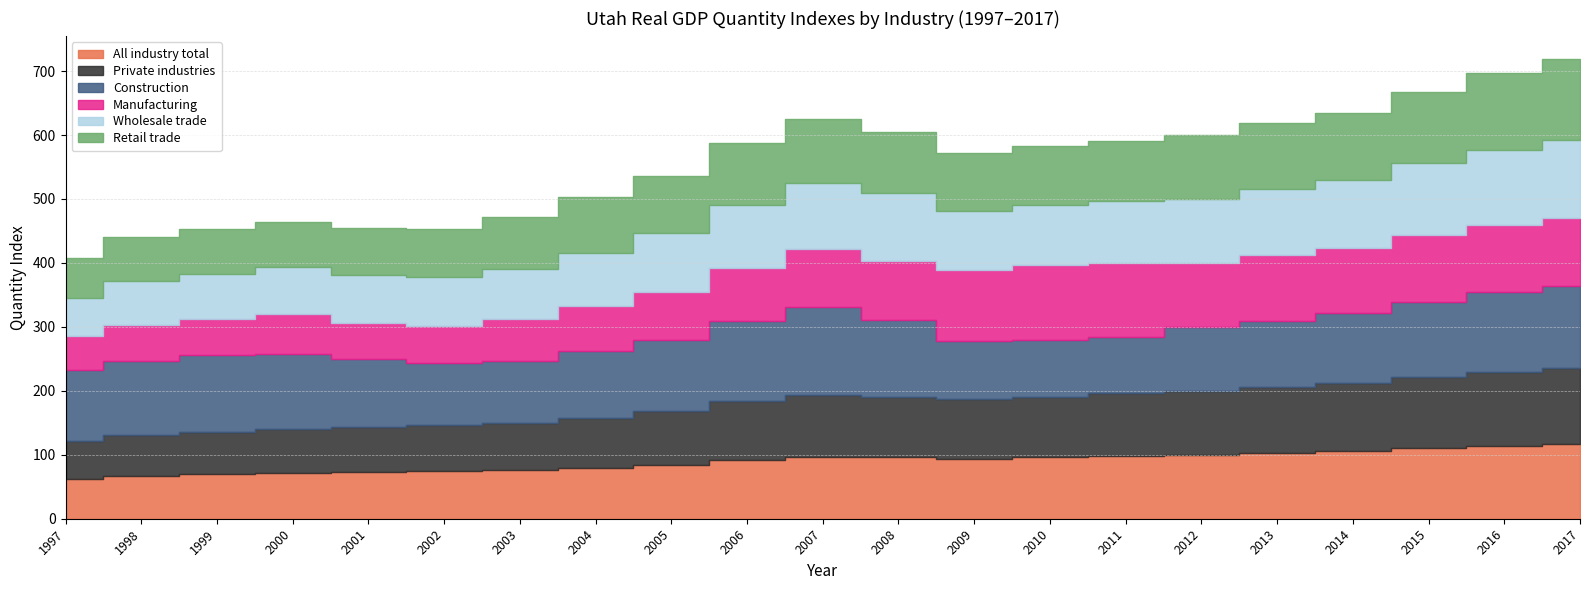

The value of All industry total at 2010 is 95.8. True or false?

True